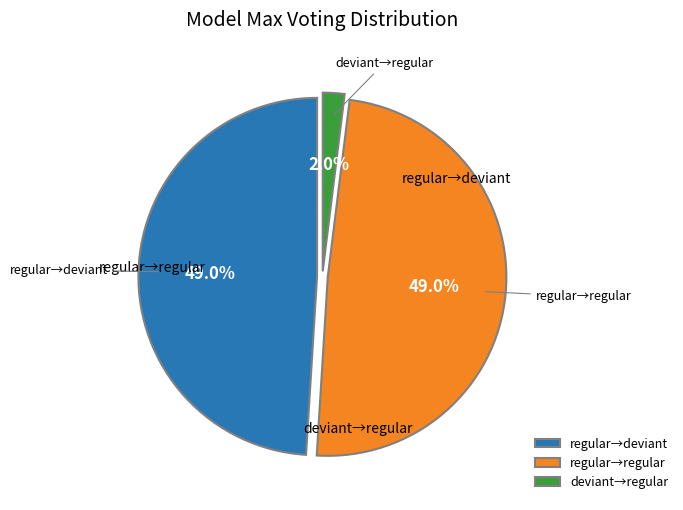

What is the smallest slice in the pie chart?

deviant→regular